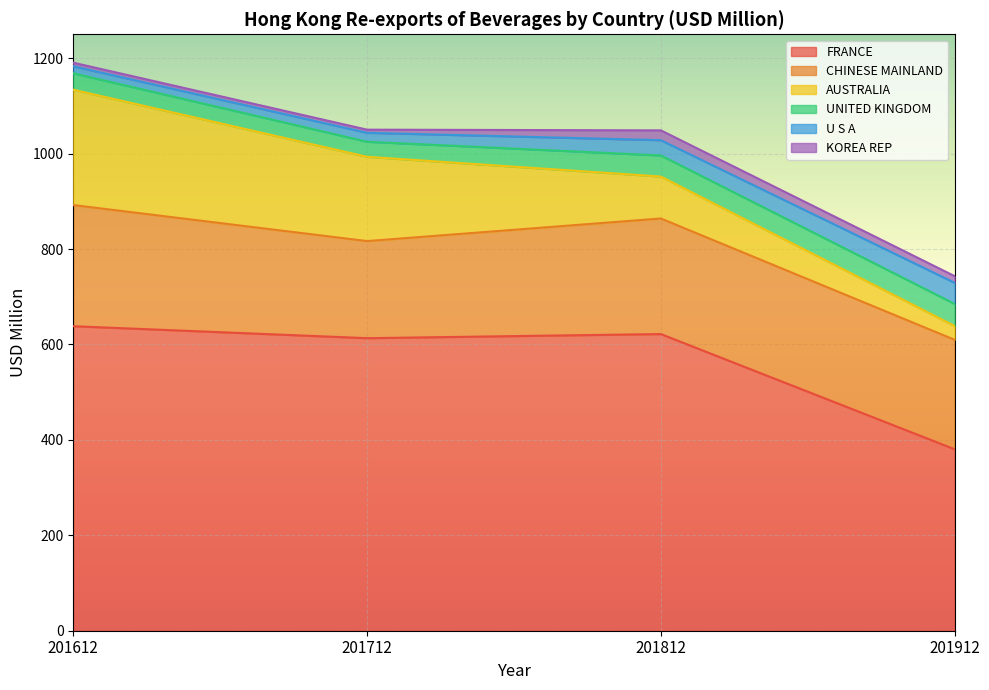

At which label does KOREA REP first exceed 14?

201812